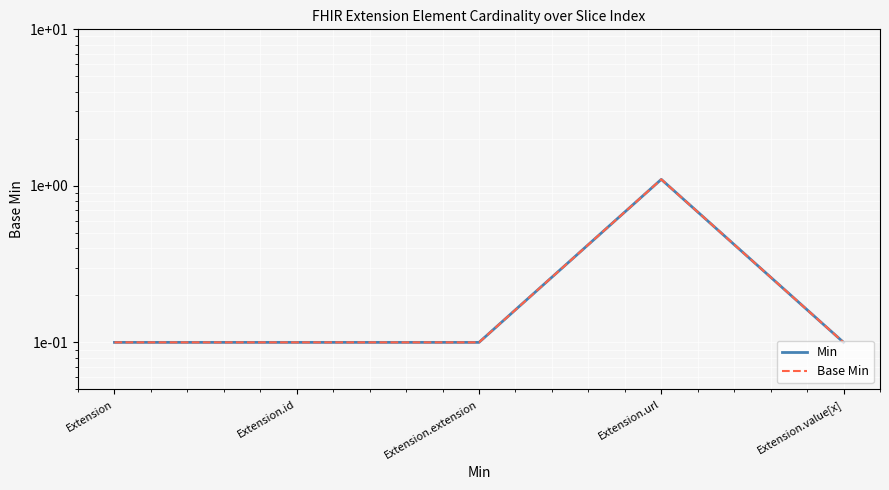

At which category does Min reach its first local peak?

Extension.url